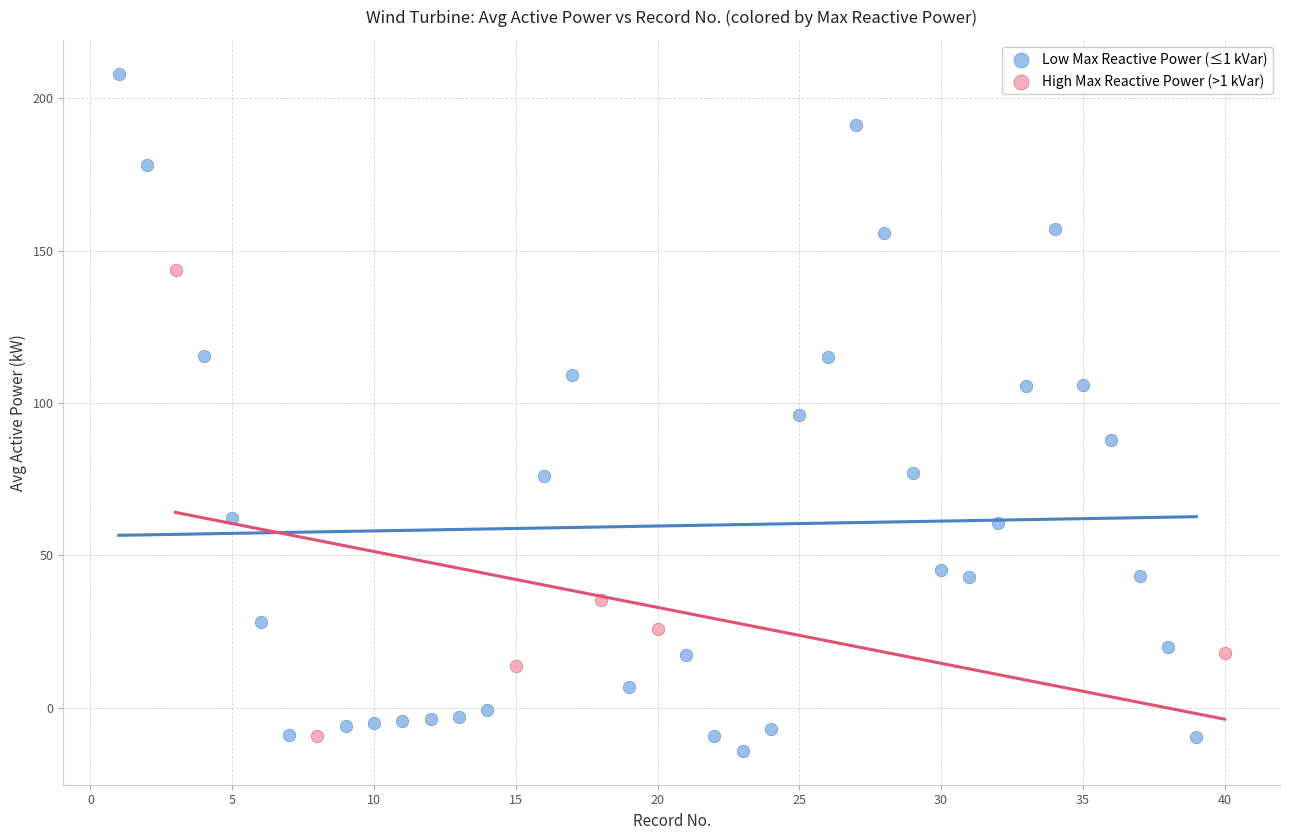

What are all the series names shown in the legend?

Low Max Reactive Power (≤1 kVar), High Max Reactive Power (>1 kVar)